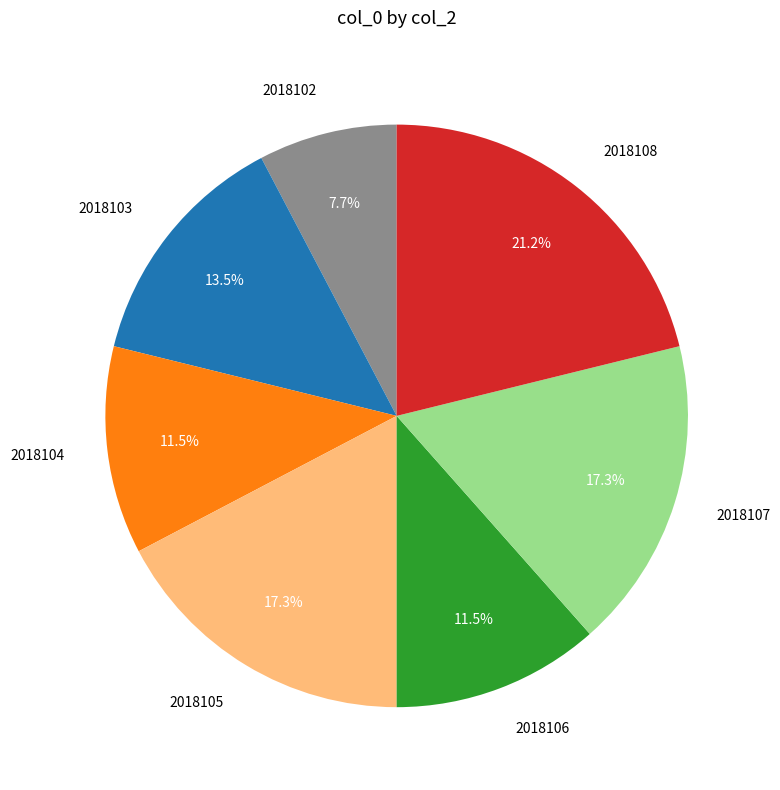

To the nearest percent, what percentage of the pie is 2018108?

21%